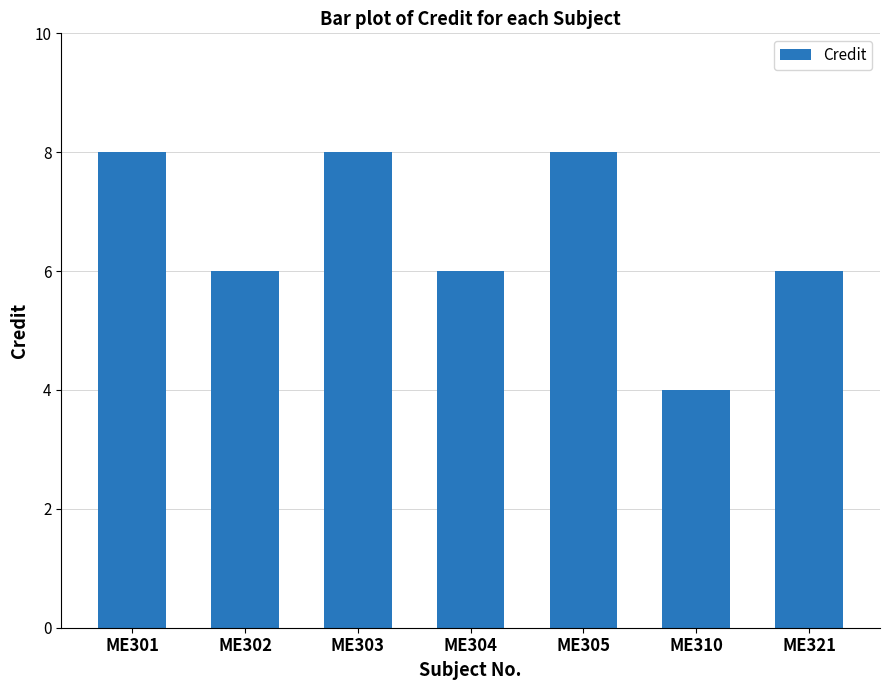

The value at ME310 is 3. True or false?

False